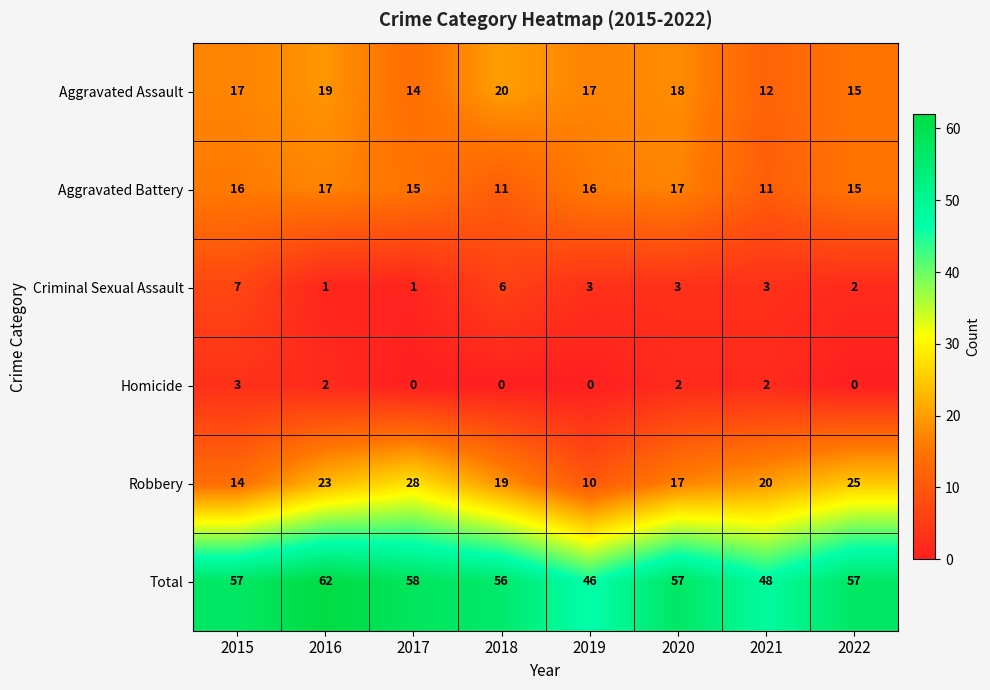

The value of Homicide at 2022 is 0. True or false?

True